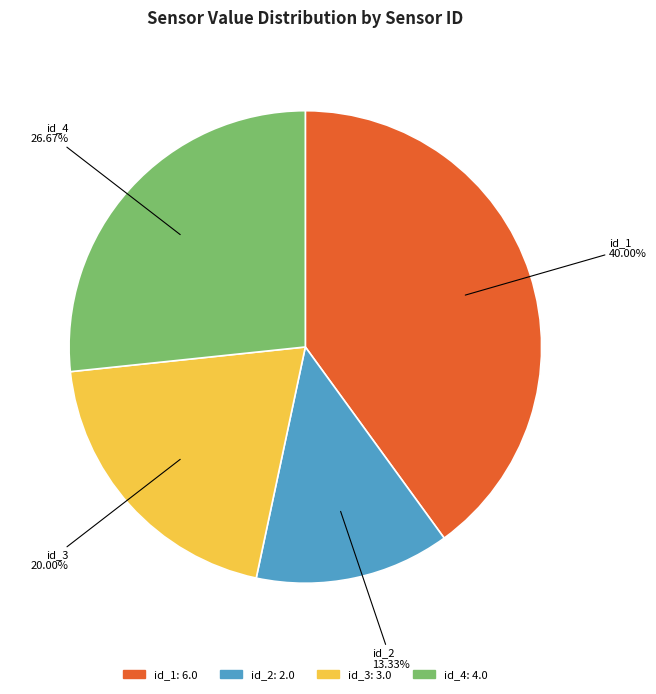

To the nearest percent, what is the difference between the id_1 and id_4 slice percentages?

13%